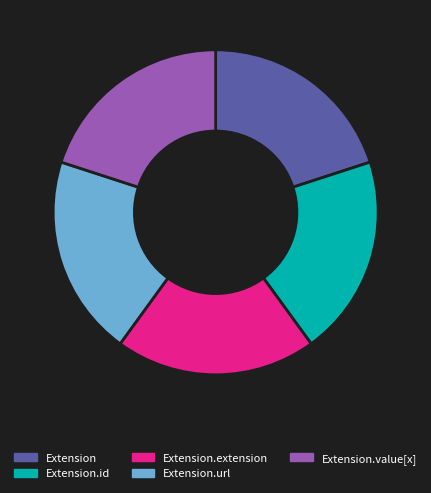

Do Extension.id and Extension together represent more than half of the pie?

No